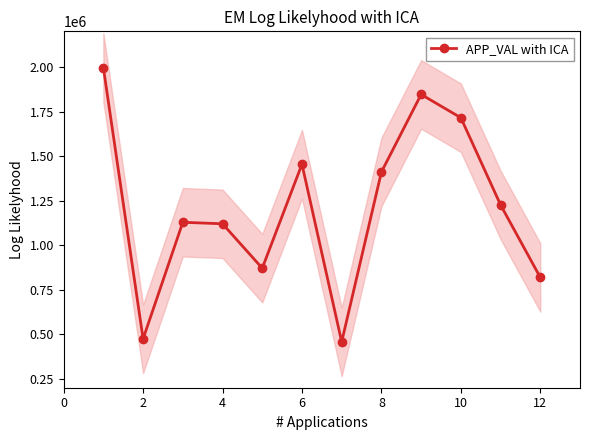

What is the difference between the second highest and second lowest values?

1371698